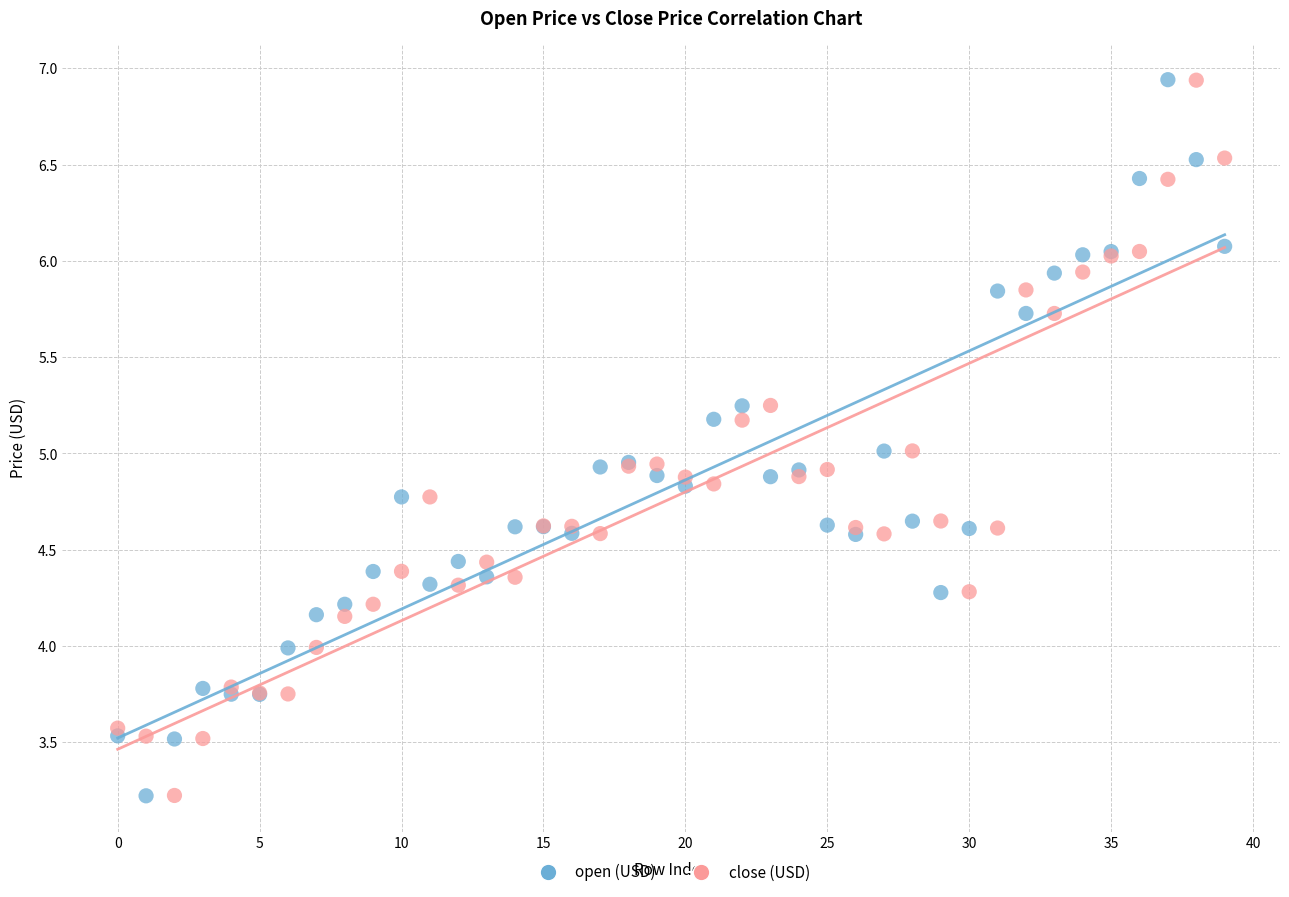

What are all the series names shown in the legend?

open (USD), close (USD)